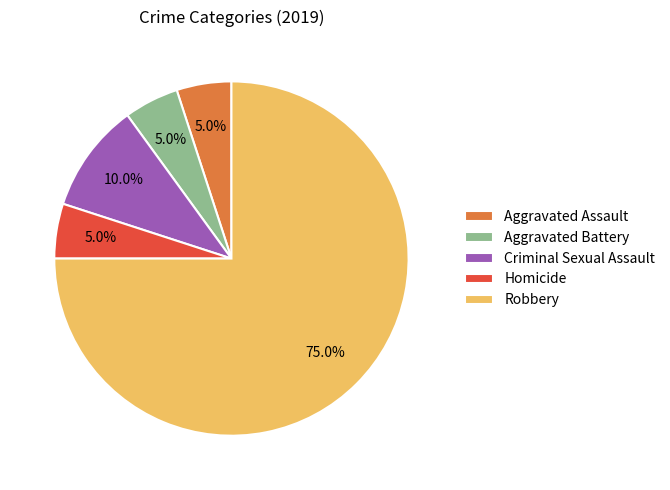

Approximately how many times larger is the value at Robbery compared to Aggravated Assault?

15.0